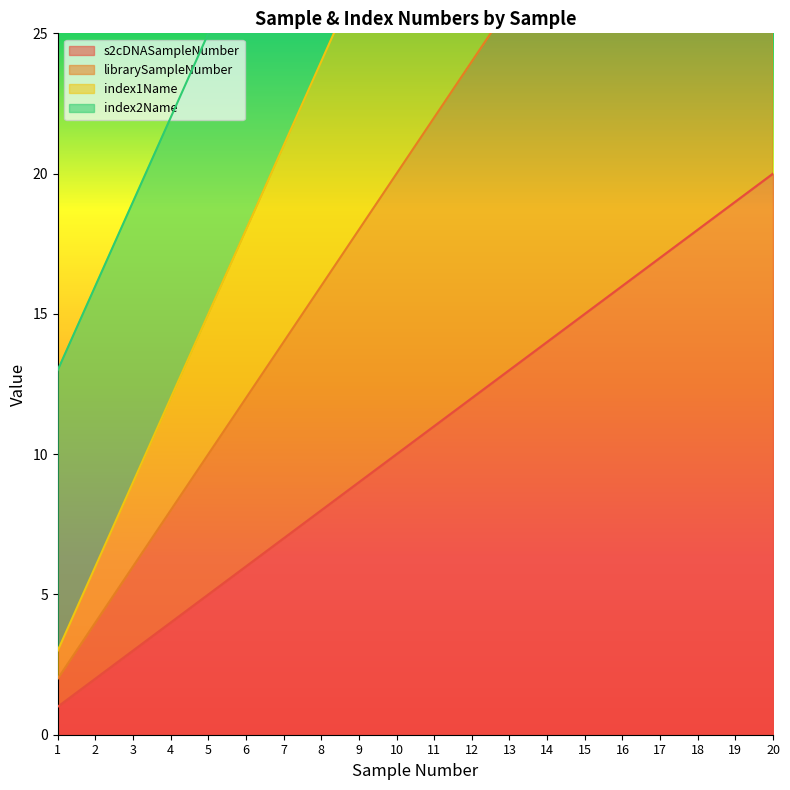

What is the spread (max minus min) of values at 15?

30